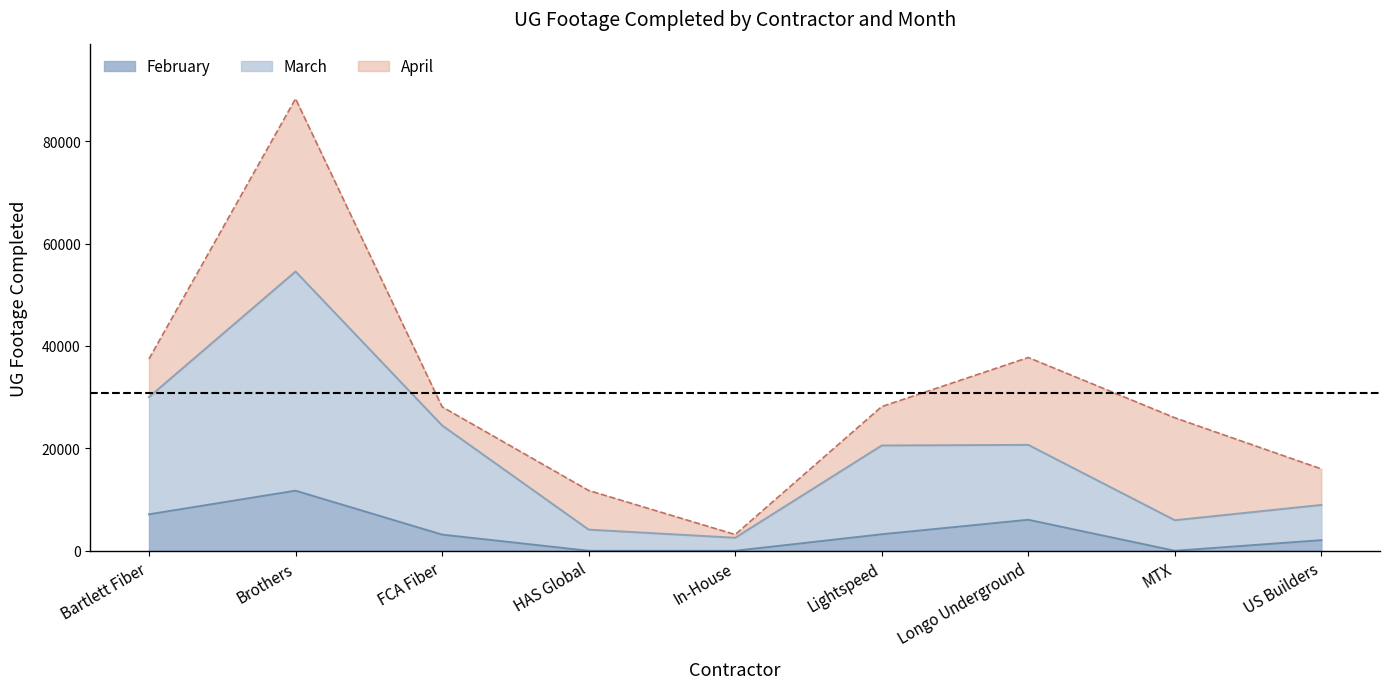

True or false: February and March intersect in this chart.

False